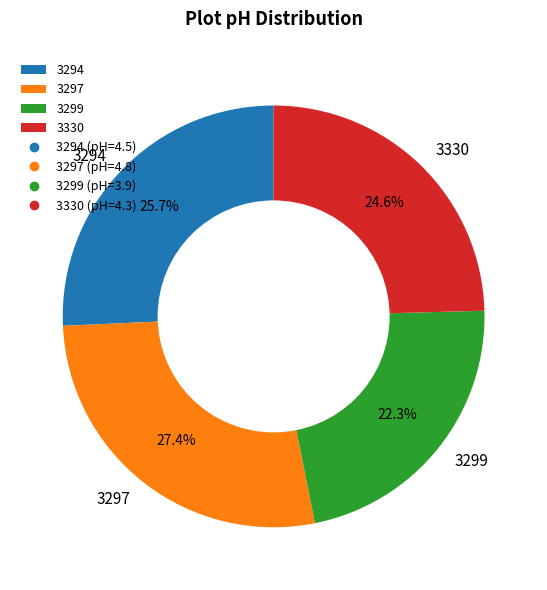

How much of the chart is everything except 3297?

72.6%